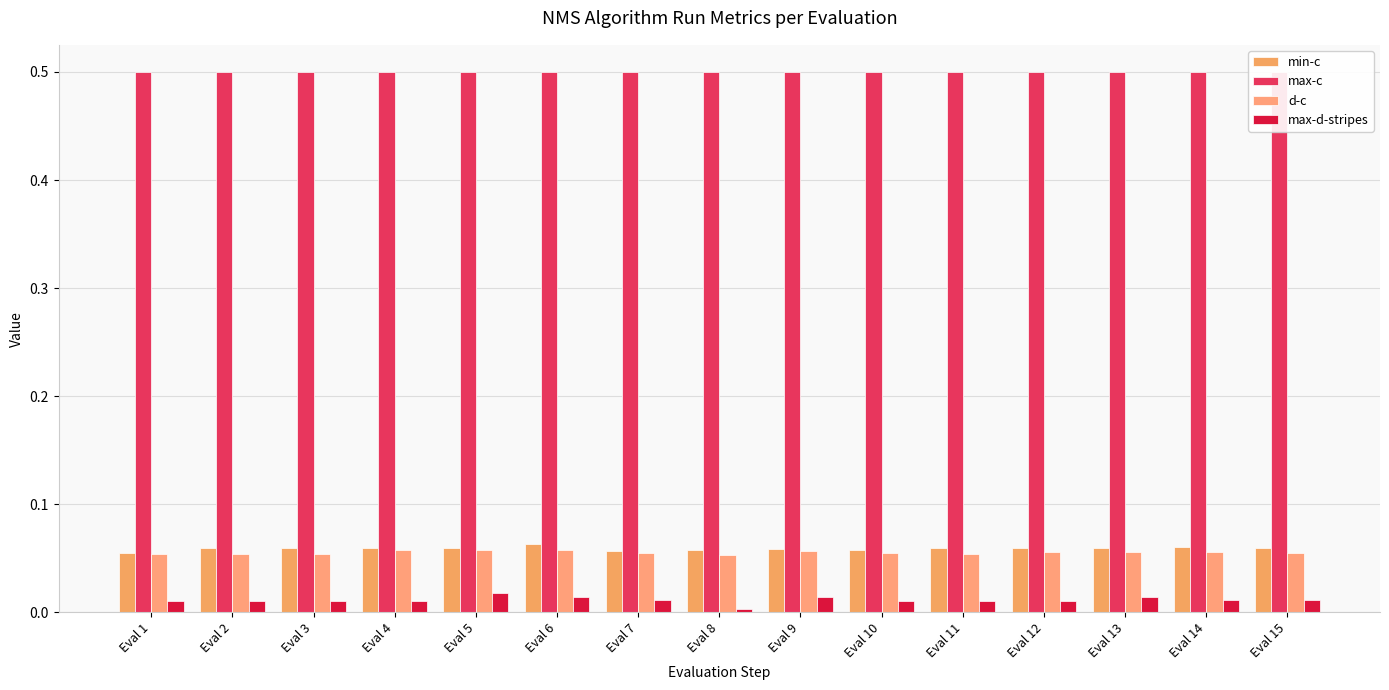

What is the total value across all series at Eval 14?

0.6